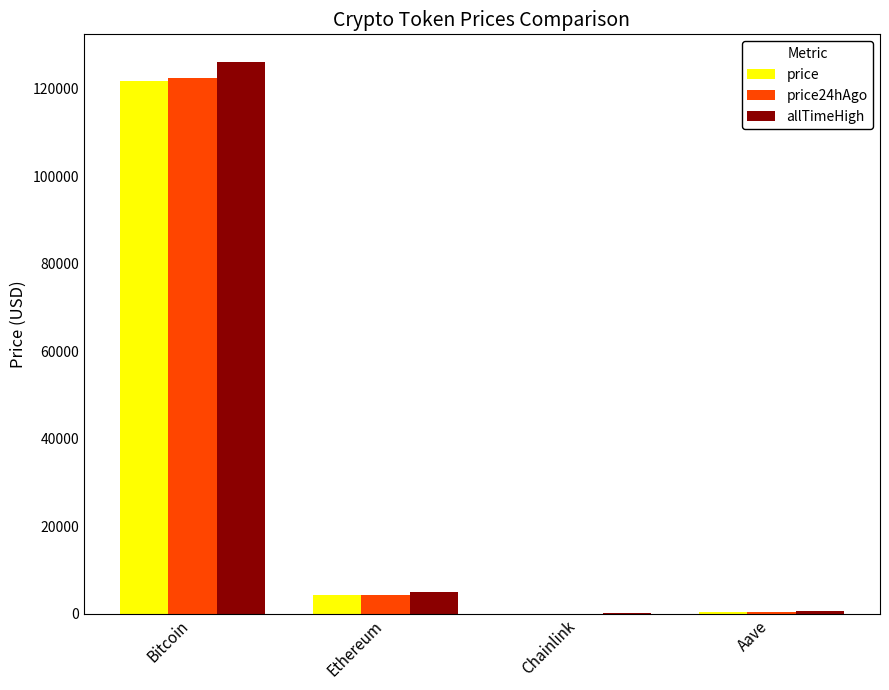

What is the greatest value displayed?

126080.0